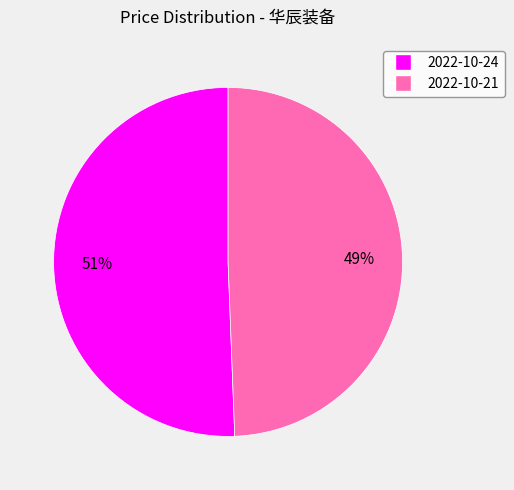

To the nearest percent, what is the average slice percentage?

50%